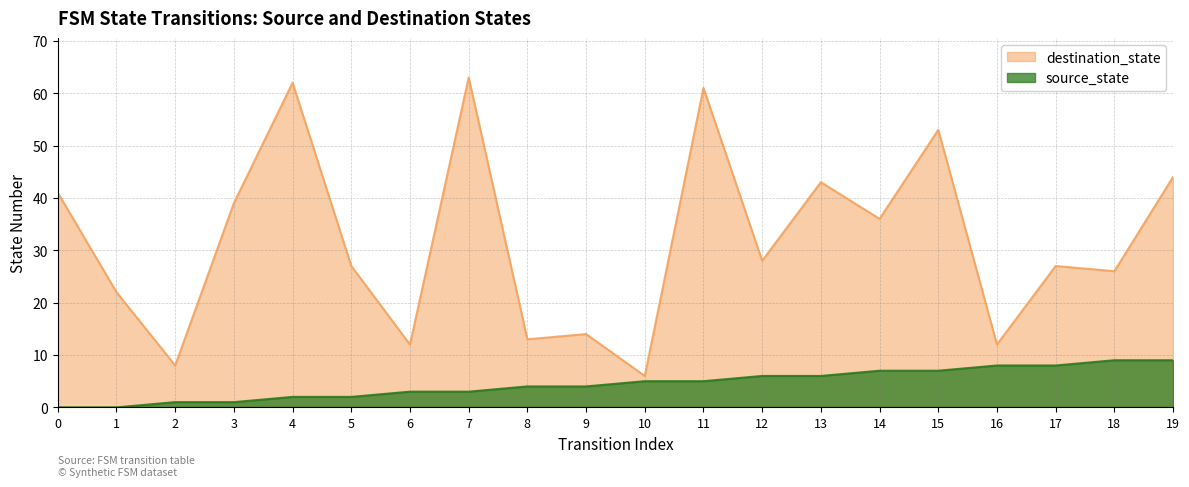

What is the value of the source_state point at the 9th from the left?

4